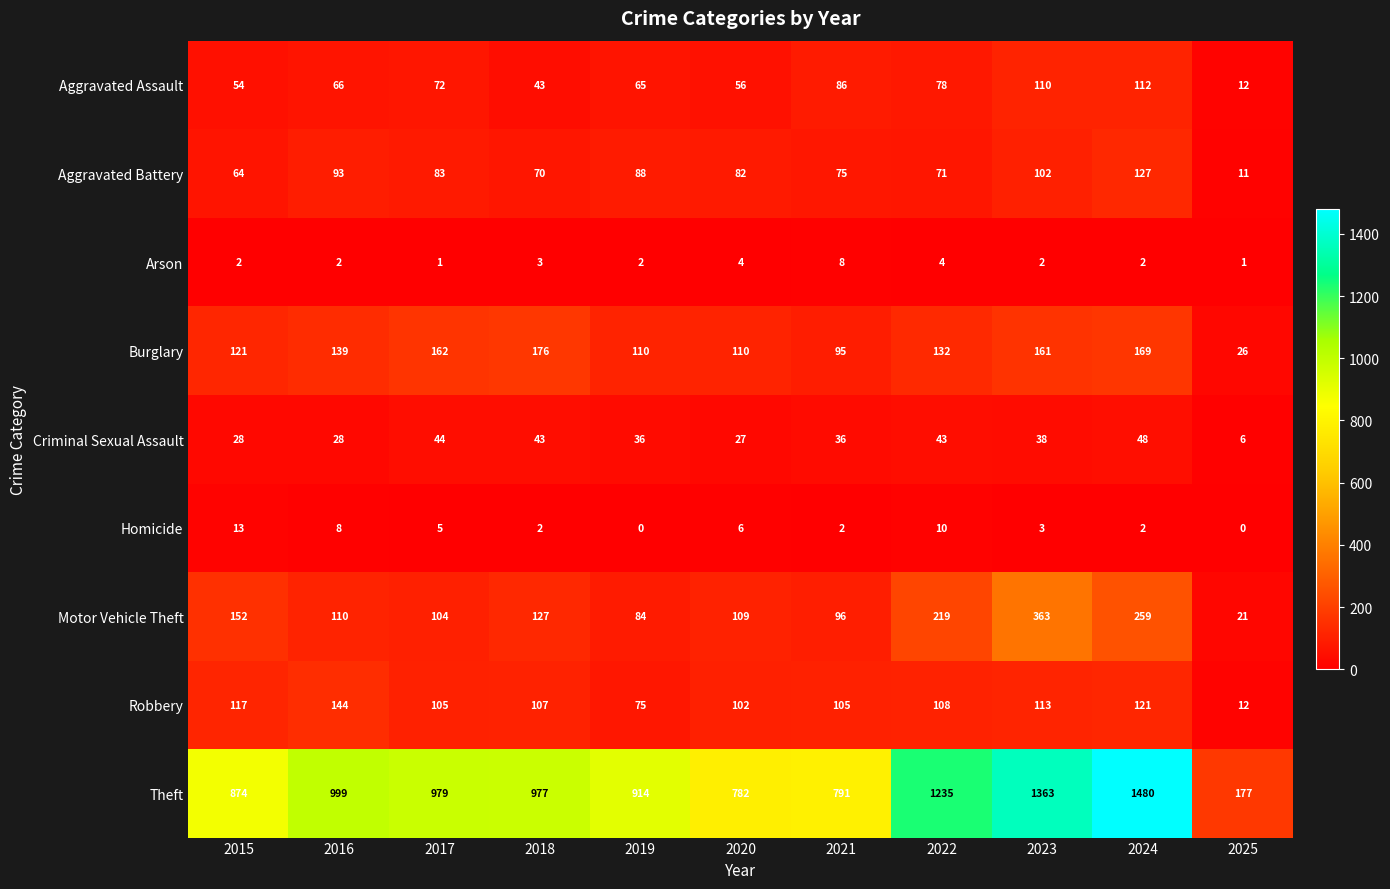

What is the sum of all Aggravated Assault values?

754